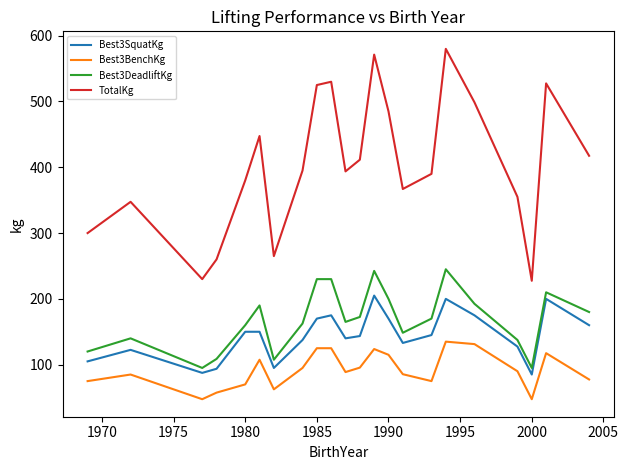

What is the difference between the maximum and minimum values in the Best3DeadliftKg series?

150.0